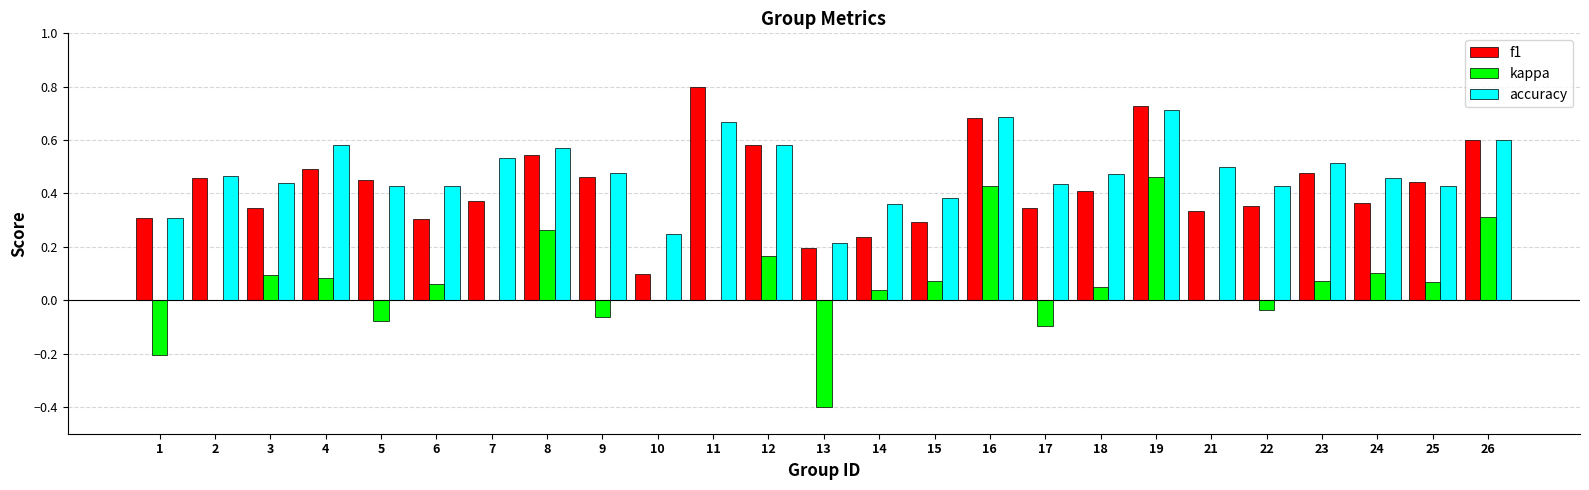

What is the sum of all f1 values?

10.7